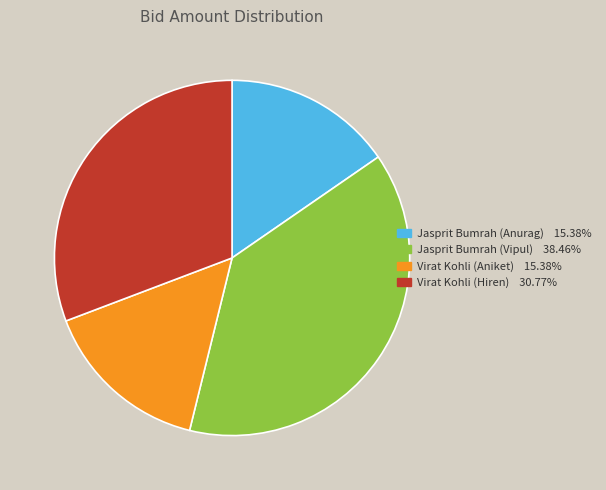

Which has a higher value, Virat Kohli (Aniket) or Virat Kohli (Hiren)?

Virat Kohli (Hiren)